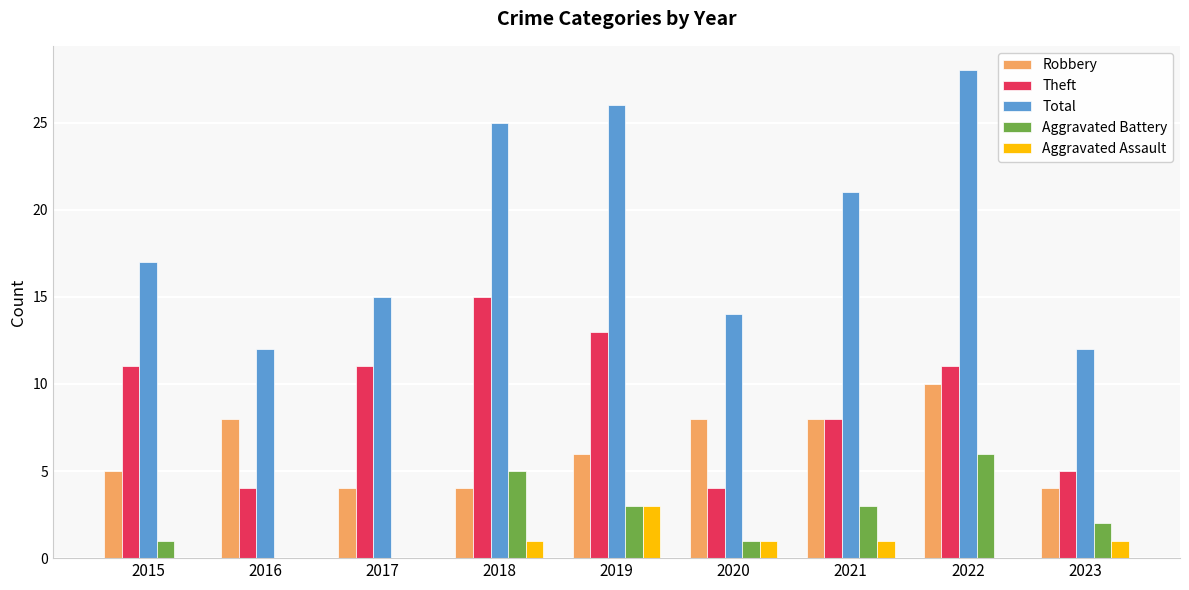

What is the sum of all Theft values?

82